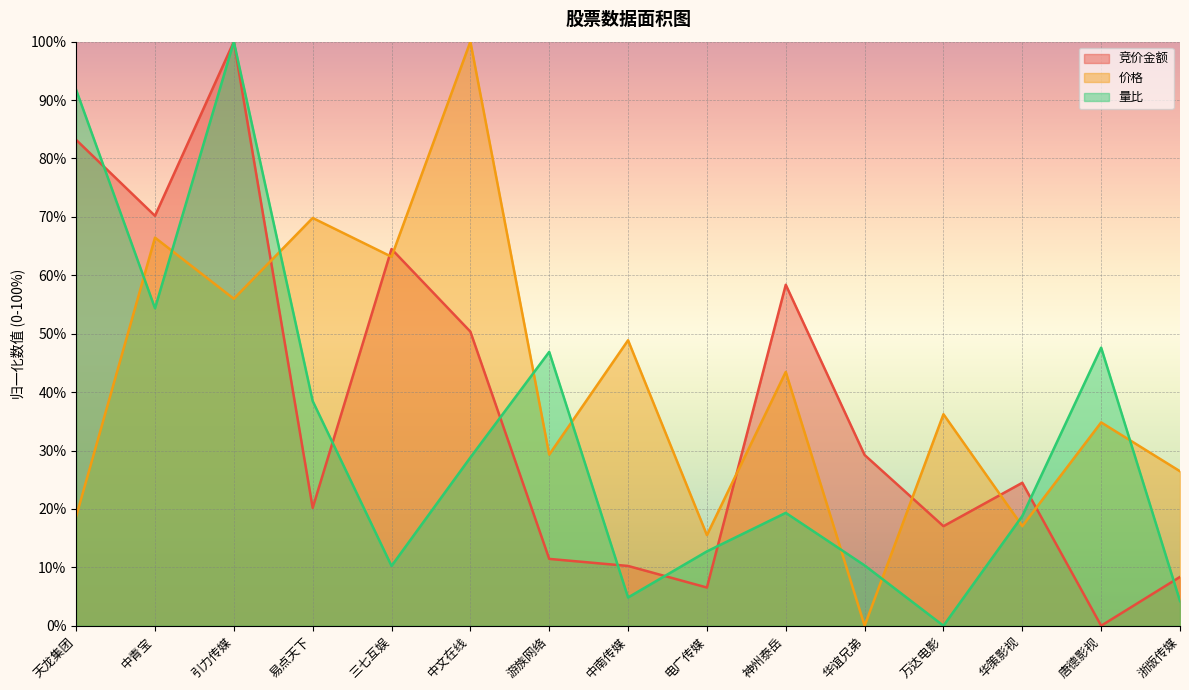

How many lines are shown in the chart?

3